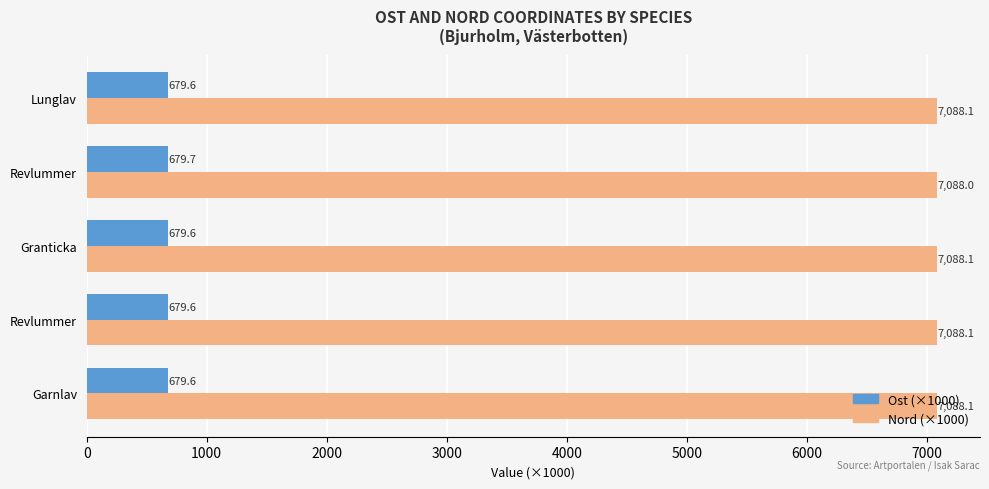

What are all the series names shown in the legend?

Ost (×1000), Nord (×1000)